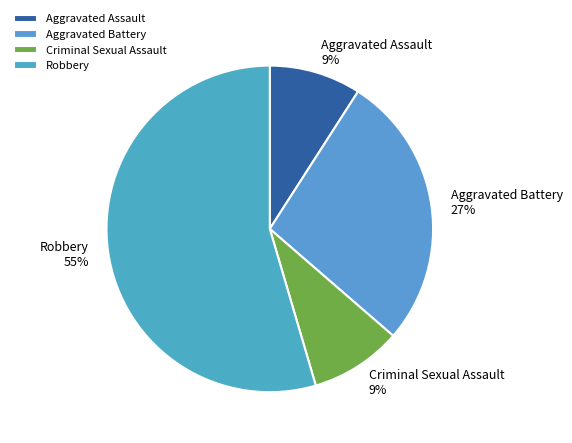

To the nearest percent, what portion does Aggravated Assault represent?

9%